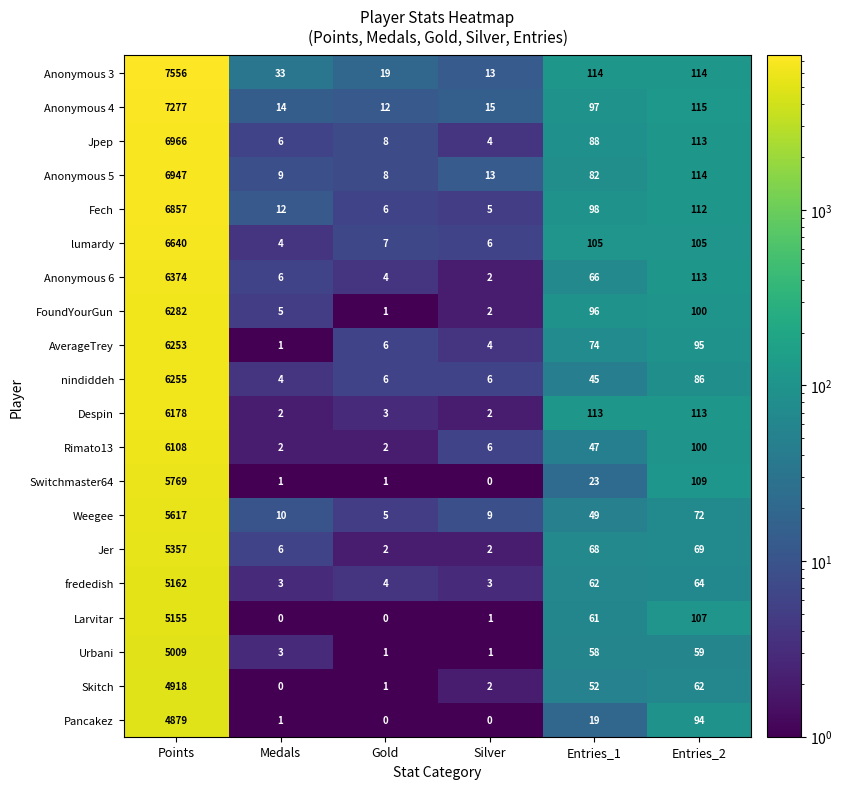

Count the number of categories in the chart.

6